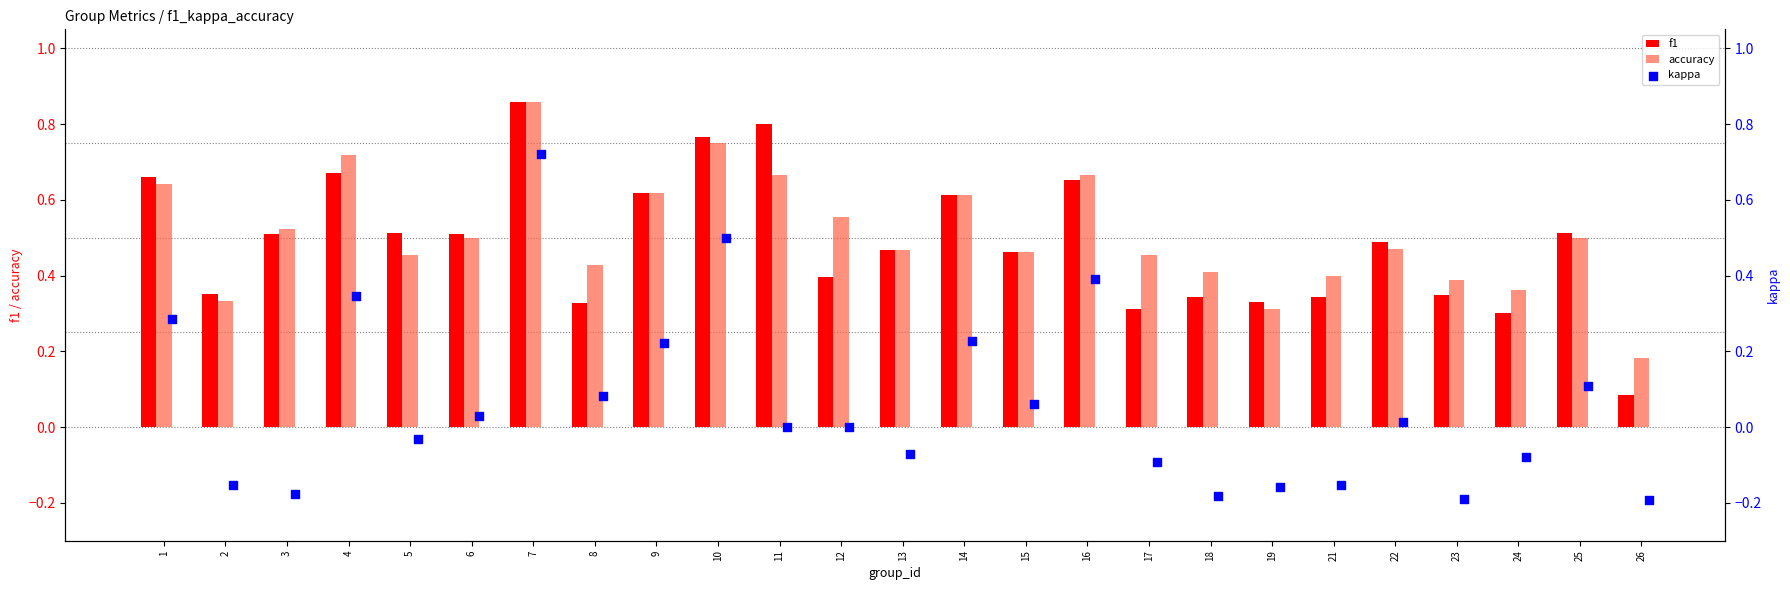

True or false: accuracy has a value of 0.8 at 25.

False